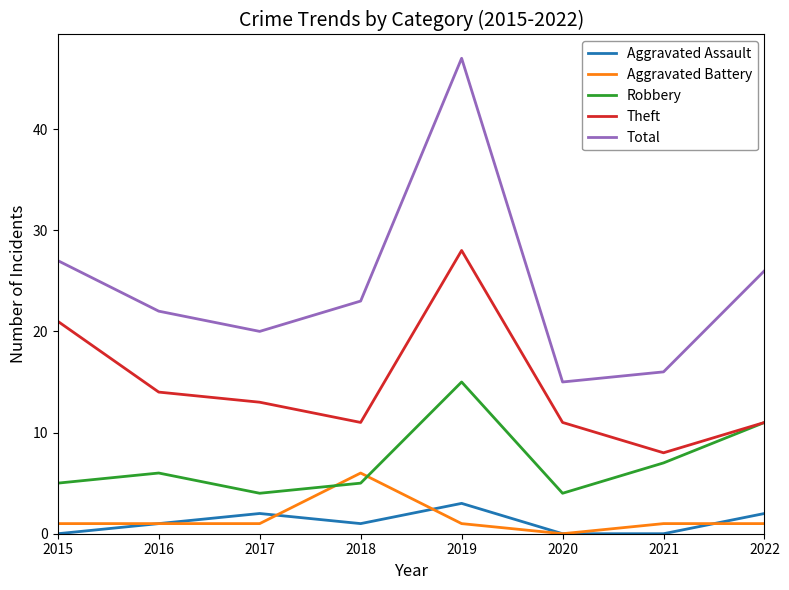

True or false: Theft and Aggravated Battery intersect in this chart.

False